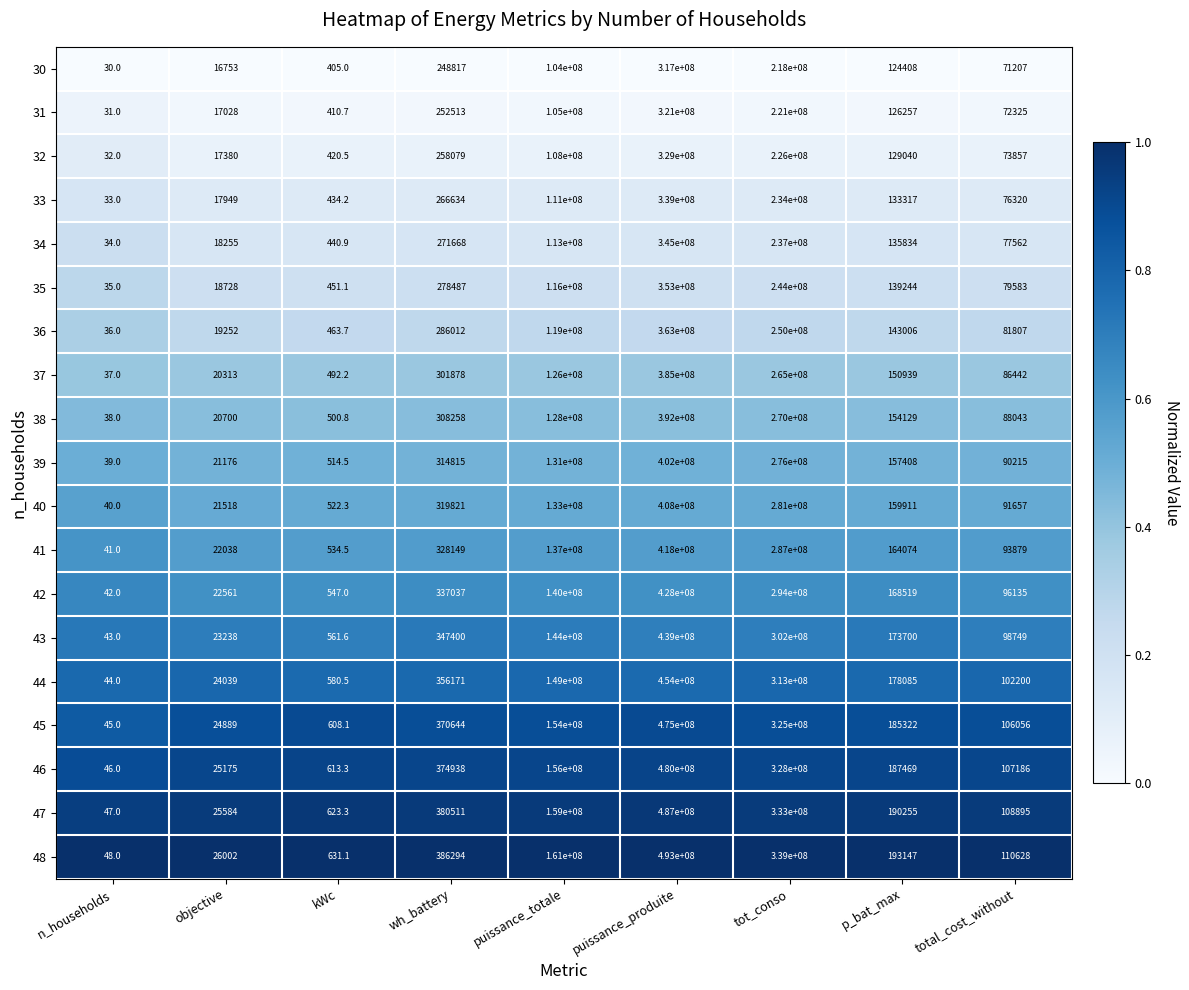

Which series has the widest spread of values?

48